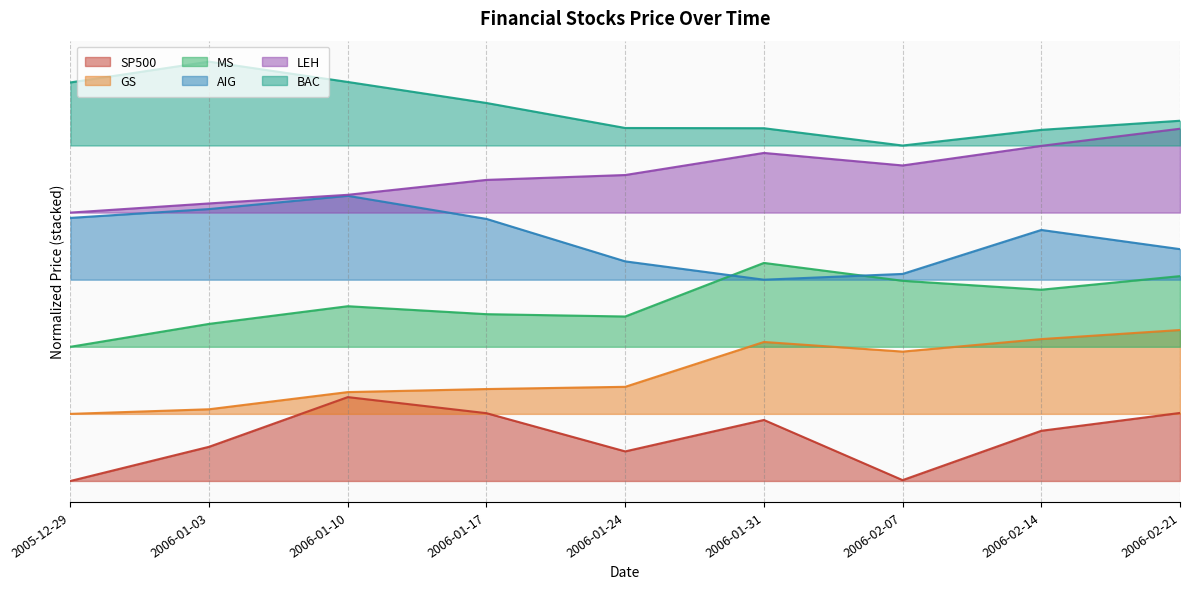

Reading left to right, list all the values displayed in this chart.

SP500: 2005-12-29=0.0	2006-01-03=0.1	2006-01-10=0.1	2006-01-17=0.1	2006-01-24=0.1	2006-01-31=0.1	2006-02-07=0.0	2006-02-14=0.1	2006-02-21=0.1
GS: 2005-12-29=0.1	2006-01-03=0.1	2006-01-10=0.2	2006-01-17=0.2	2006-01-24=0.2	2006-01-31=0.2	2006-02-07=0.2	2006-02-14=0.3	2006-02-21=0.3
MS: 2005-12-29=0.2	2006-01-03=0.3	2006-01-10=0.3	2006-01-17=0.3	2006-01-24=0.3	2006-01-31=0.4	2006-02-07=0.4	2006-02-14=0.3	2006-02-21=0.4
AIG: 2005-12-29=0.5	2006-01-03=0.5	2006-01-10=0.5	2006-01-17=0.5	2006-01-24=0.4	2006-01-31=0.4	2006-02-07=0.4	2006-02-14=0.4	2006-02-21=0.4
LEH: 2005-12-29=0.5	2006-01-03=0.5	2006-01-10=0.5	2006-01-17=0.5	2006-01-24=0.5	2006-01-31=0.6	2006-02-07=0.6	2006-02-14=0.6	2006-02-21=0.6
BAC: 2005-12-29=0.7	2006-01-03=0.8	2006-01-10=0.7	2006-01-17=0.7	2006-01-24=0.6	2006-01-31=0.6	2006-02-07=0.6	2006-02-14=0.6	2006-02-21=0.6